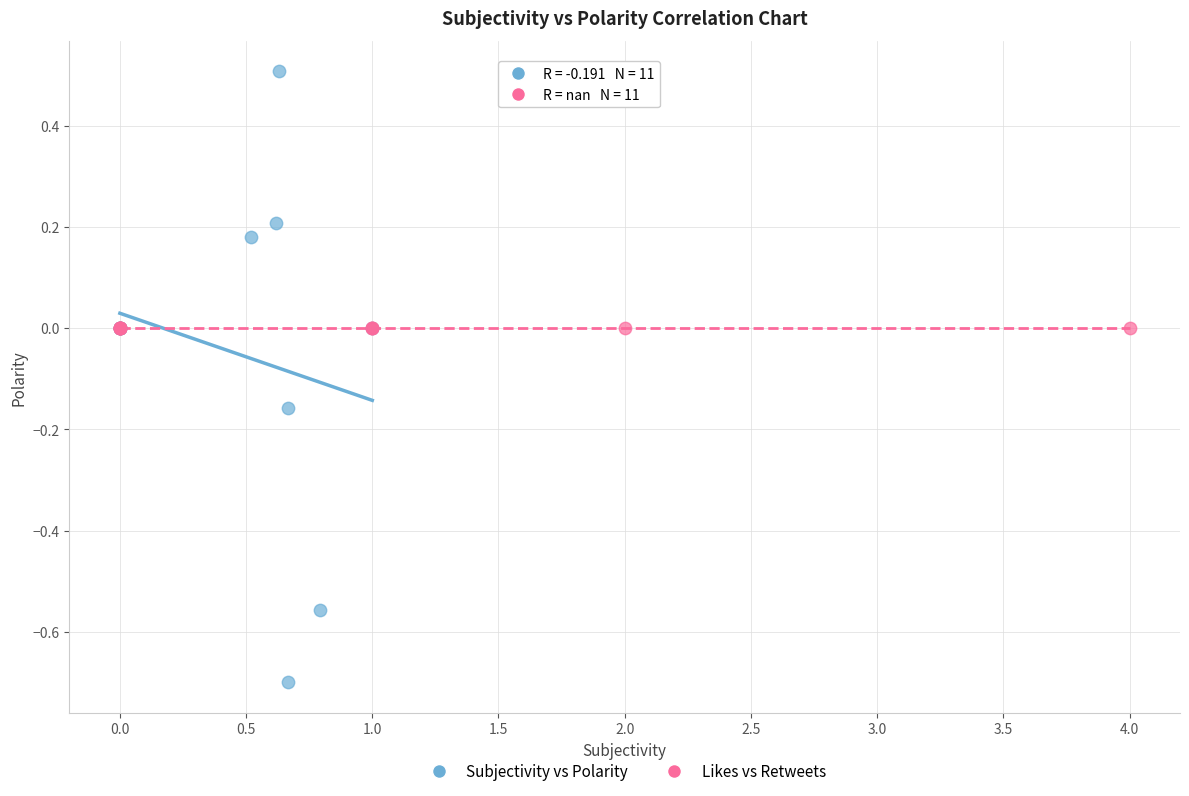

What are all the series names shown in the legend?

Subjectivity vs Polarity, Likes vs Retweets